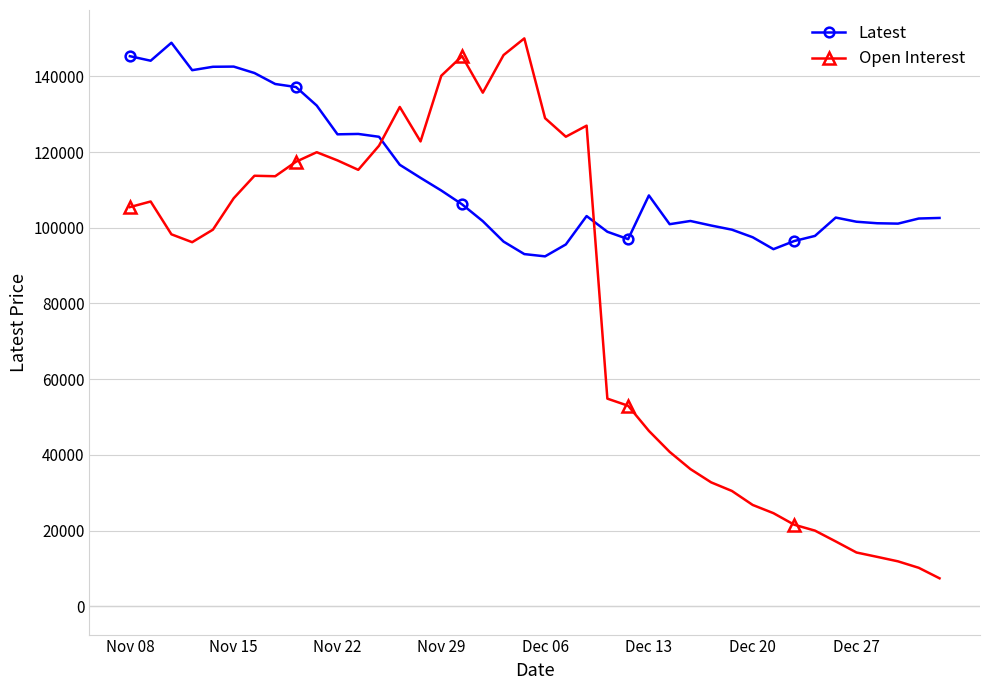

What is the value of the Open Interest point at the 6th from the left?

107801